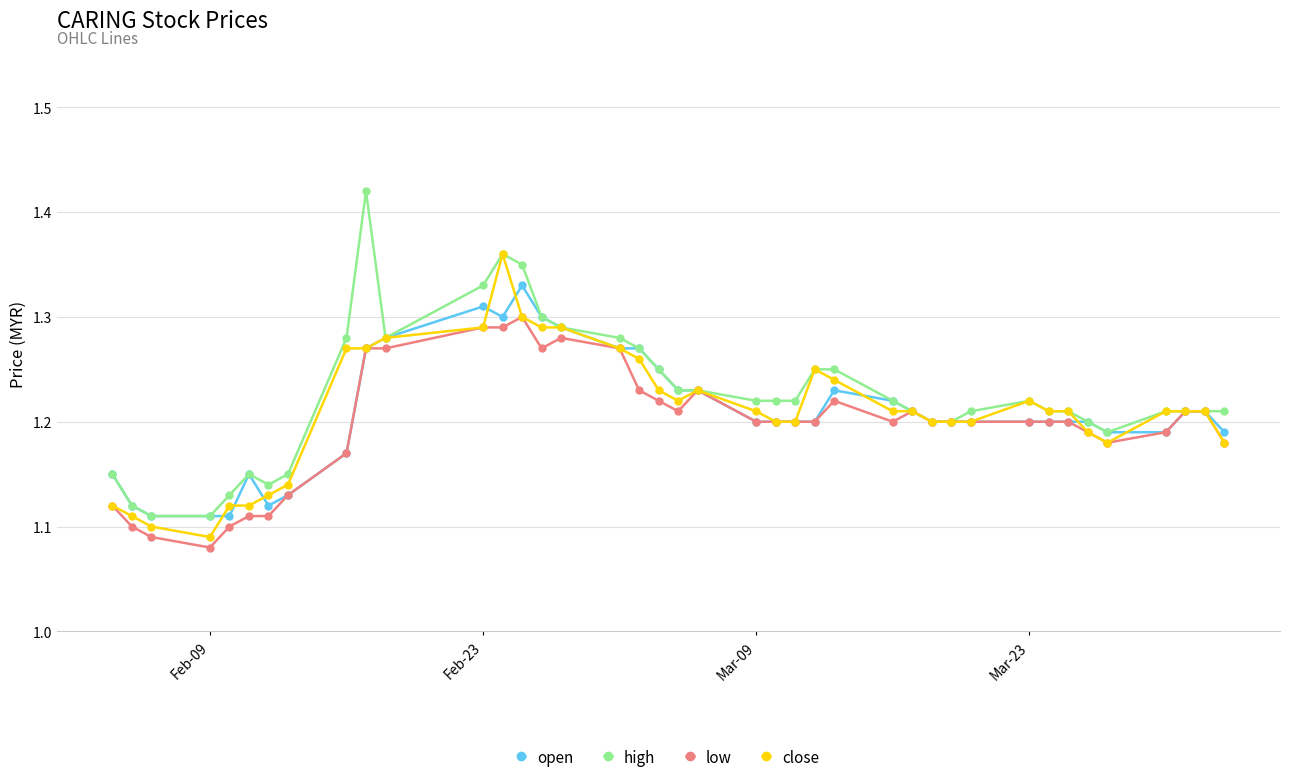

List the series in order of their peak value, highest first.

high, close, open, low